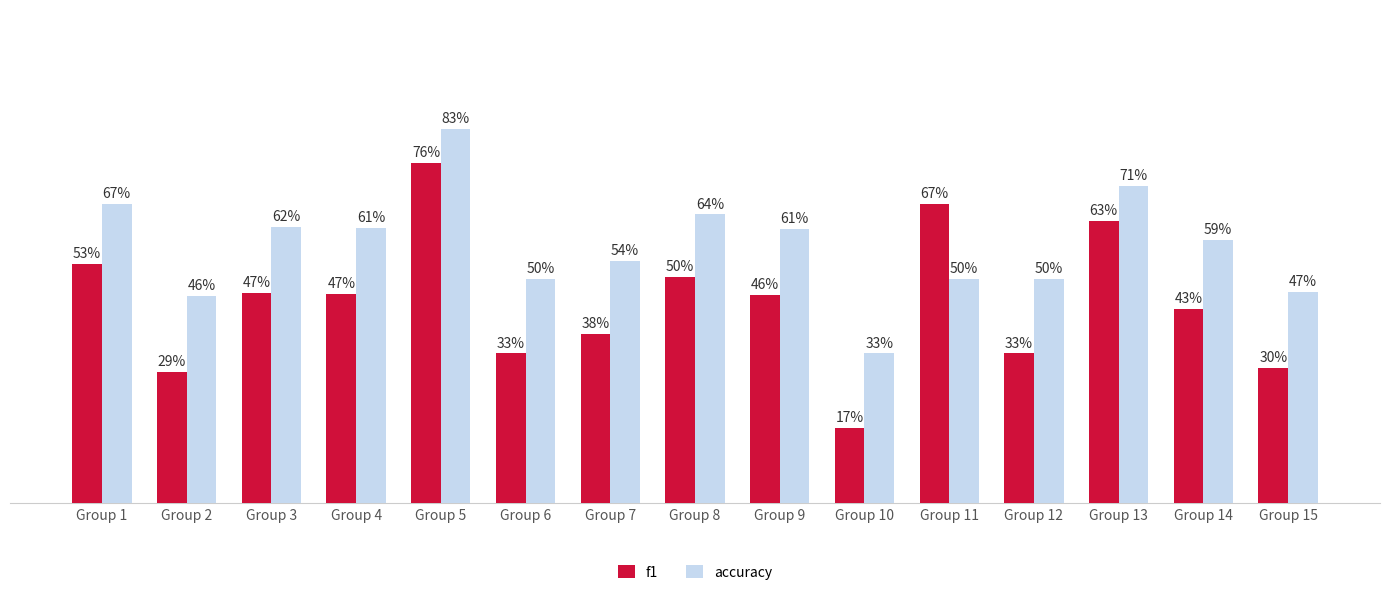

Reading left to right, list all the values displayed in this chart.

f1: 0.5	0.3	0.5	0.5	0.8	0.3	0.4	0.5	0.5	0.2	0.7	0.3	0.6	0.4	0.3
accuracy: 0.7	0.5	0.6	0.6	0.8	0.5	0.5	0.6	0.6	0.3	0.5	0.5	0.7	0.6	0.5